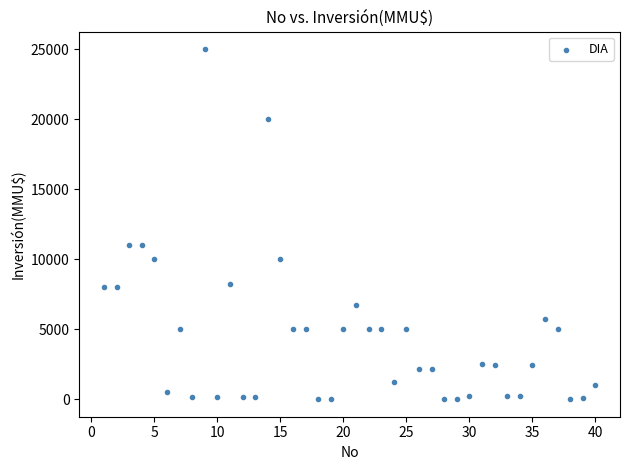

What is the range of X values (max minus min)?

39